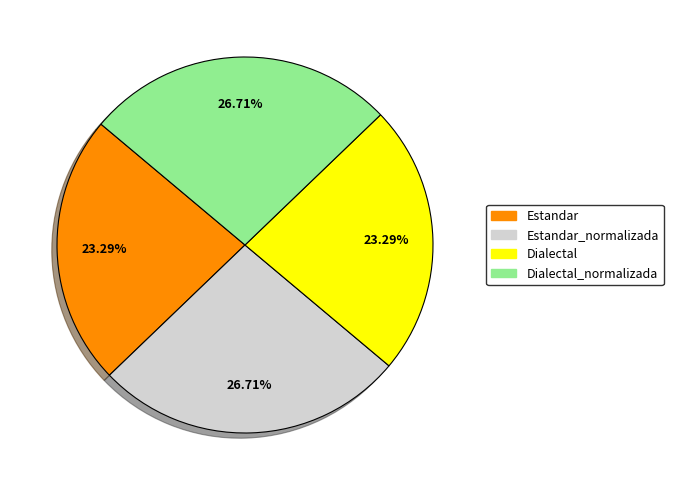

Count the number of slices in the pie.

4